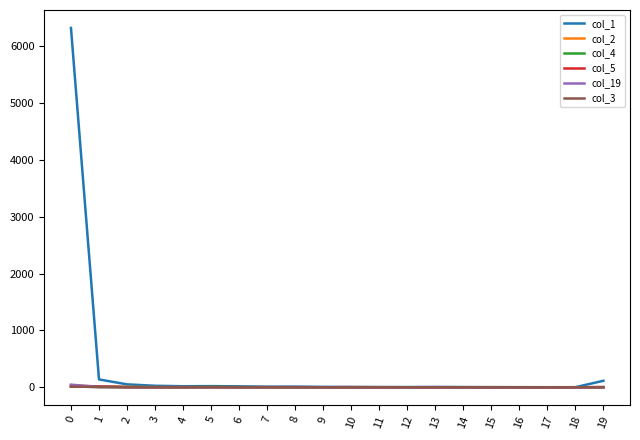

Which series has the largest total across all categories?

col_1